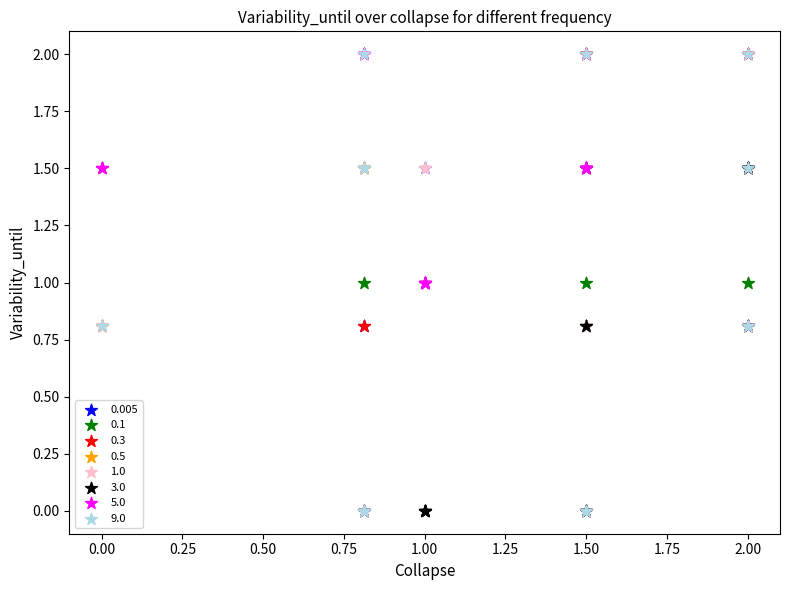

What are all the series names shown in the legend?

0.005, 0.1, 0.3, 0.5, 1.0, 3.0, 5.0, 9.0